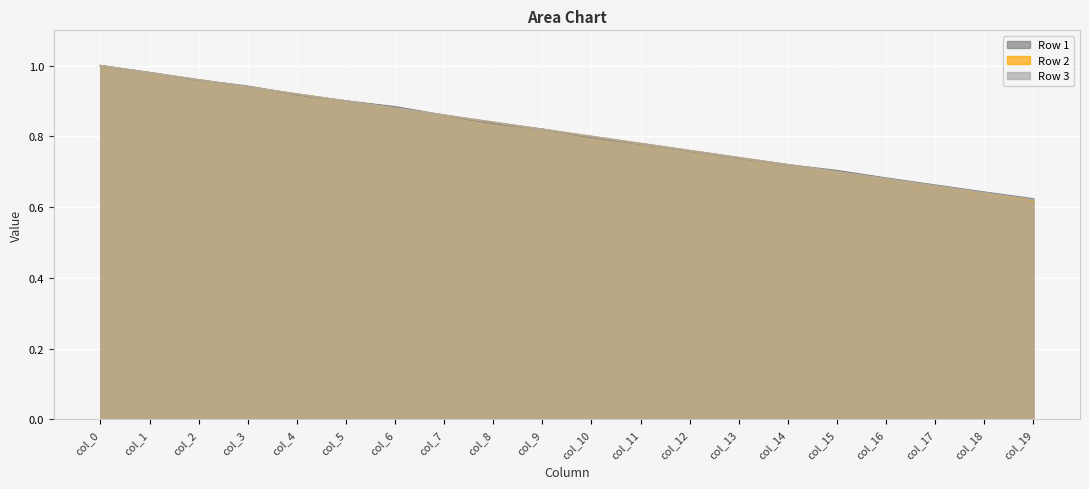

Rank the series by their average value, from lowest to highest.

Row 2, Row 3, Row 1